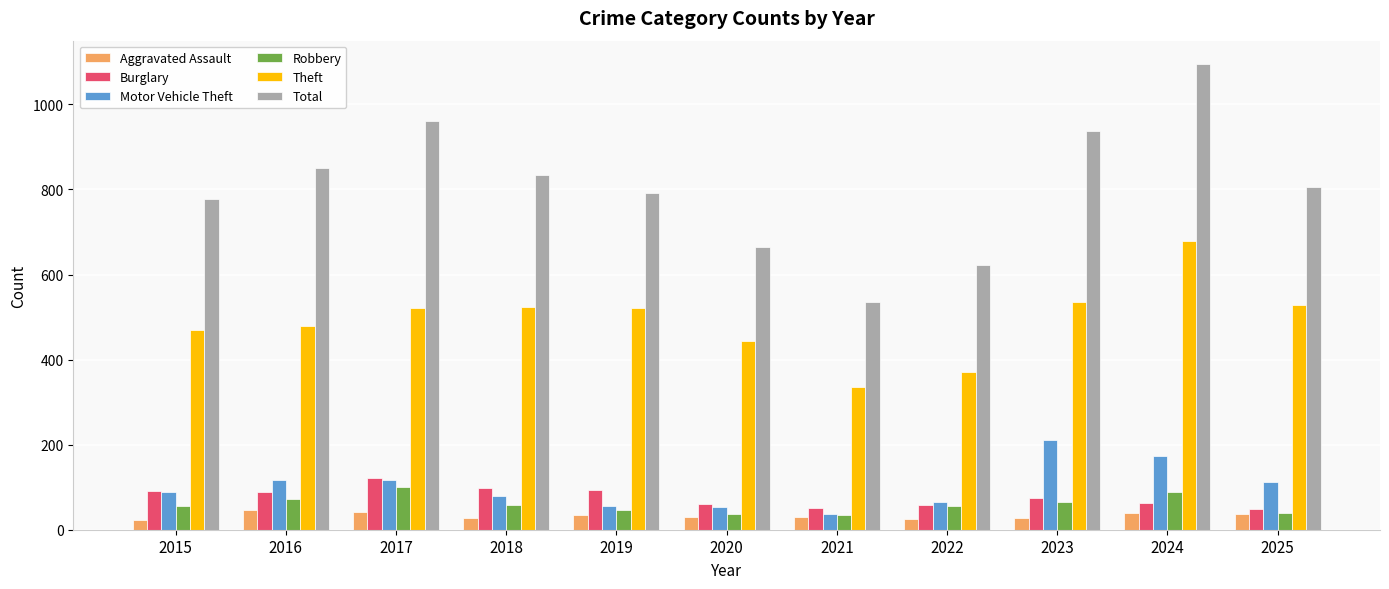

Which series has the largest range (max minus min)?

Total